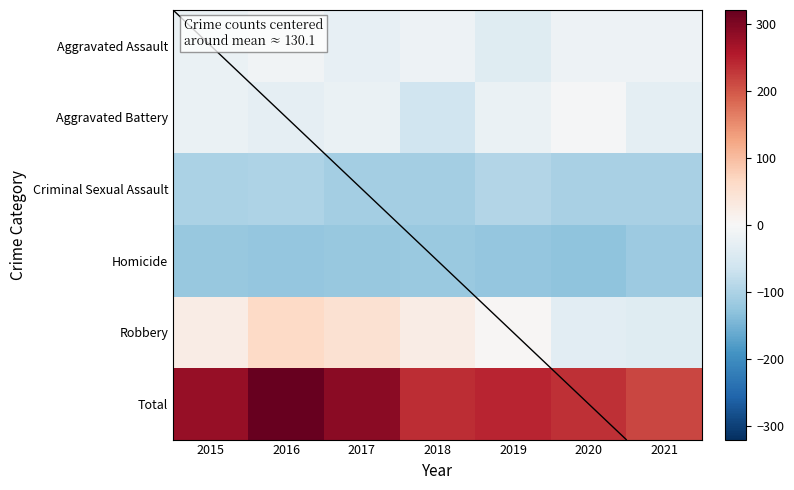

What is the total value across all series at 2016?

121.4